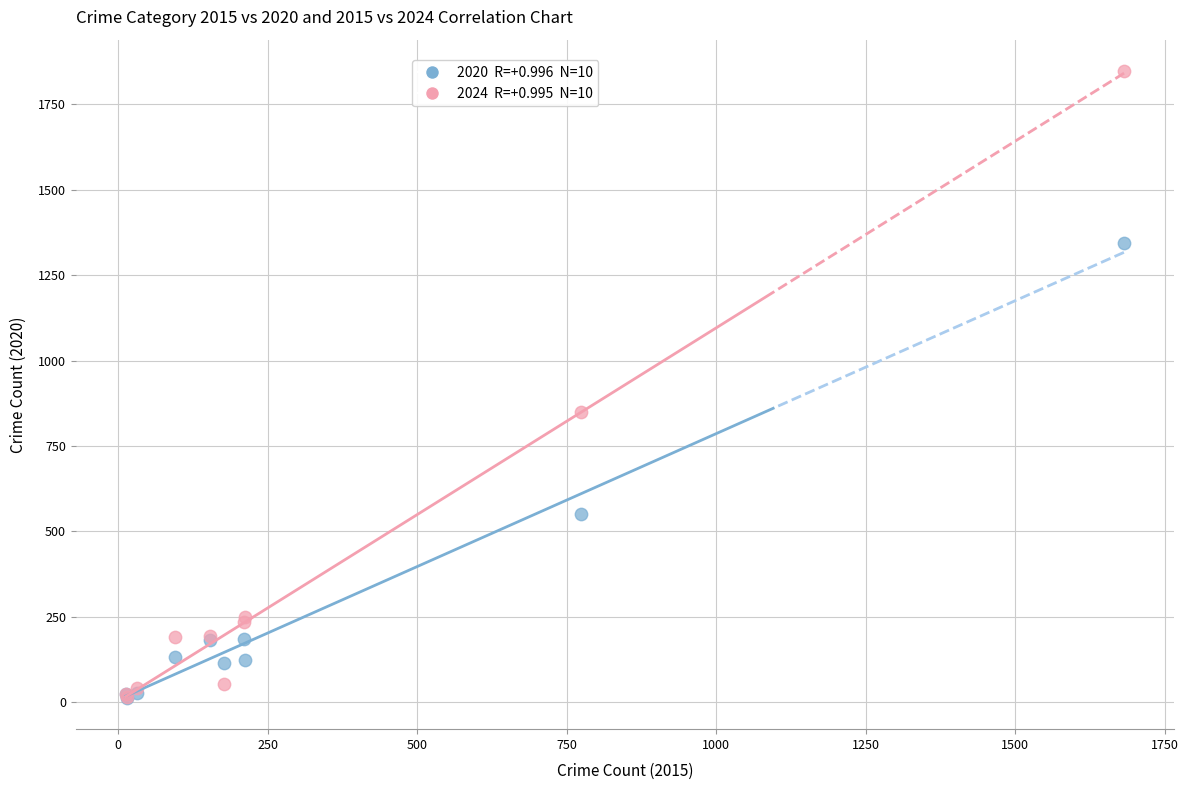

Across all series, what Y value is closest to 930?

849